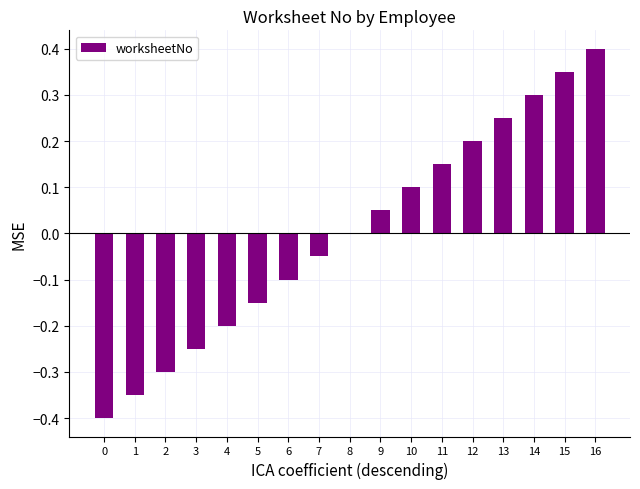

Count the number of categories in the chart.

17